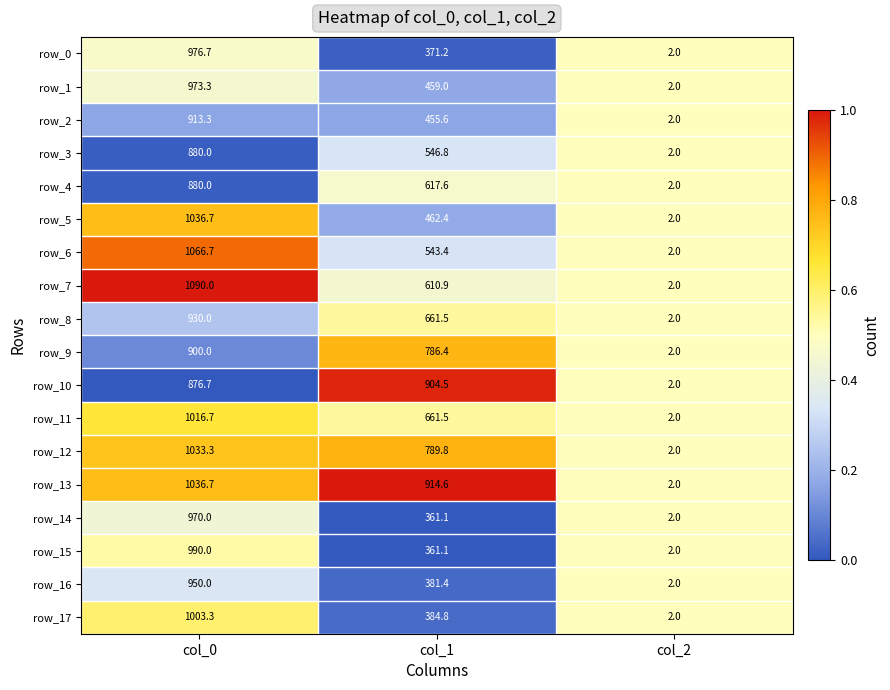

How many series are shown in this chart?

18